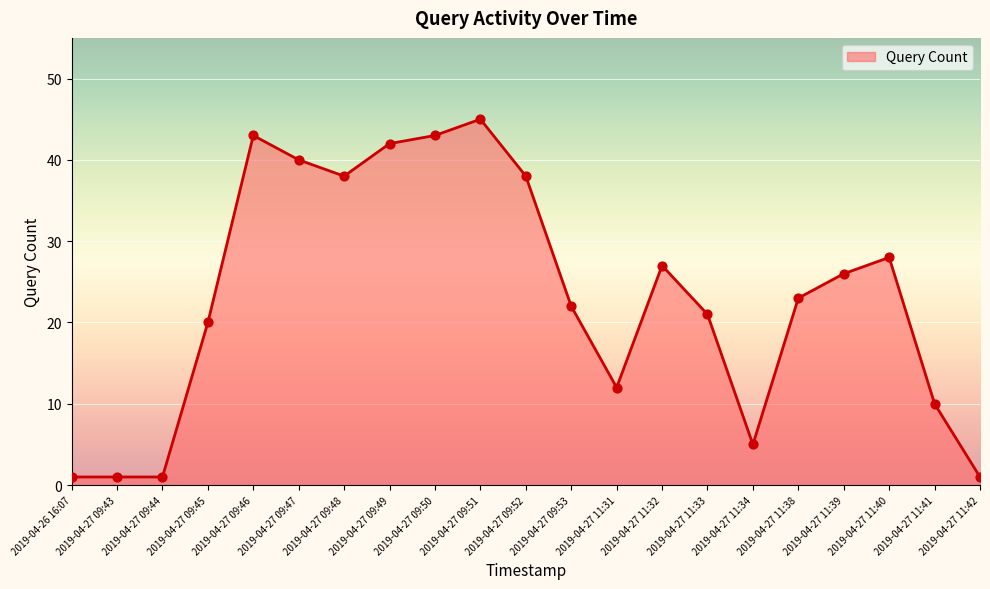

Approximately how many times larger is the value at 2019-04-27 09:49 compared to 2019-04-27 11:38?

1.8